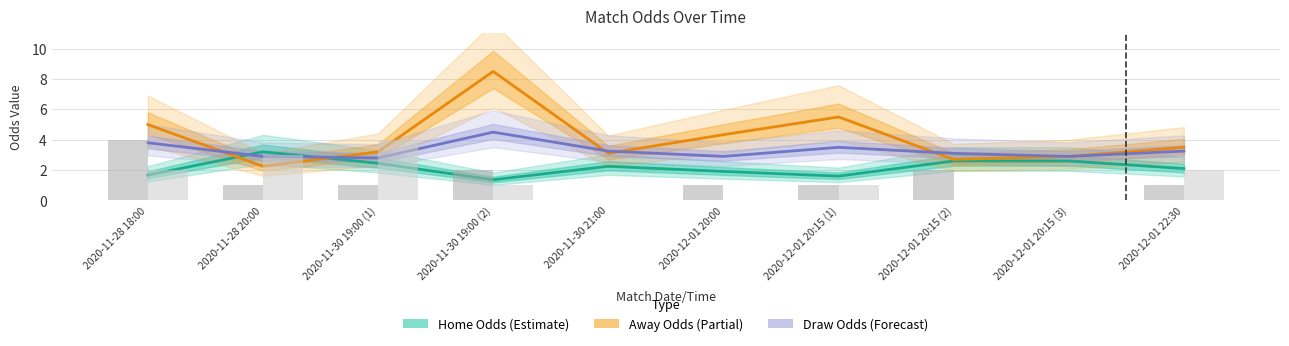

What is the label of the 1st bar from the left?

2020-11-28 18:00